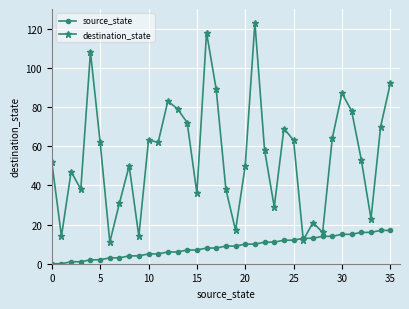

What are all the series names shown in the legend?

source_state, destination_state